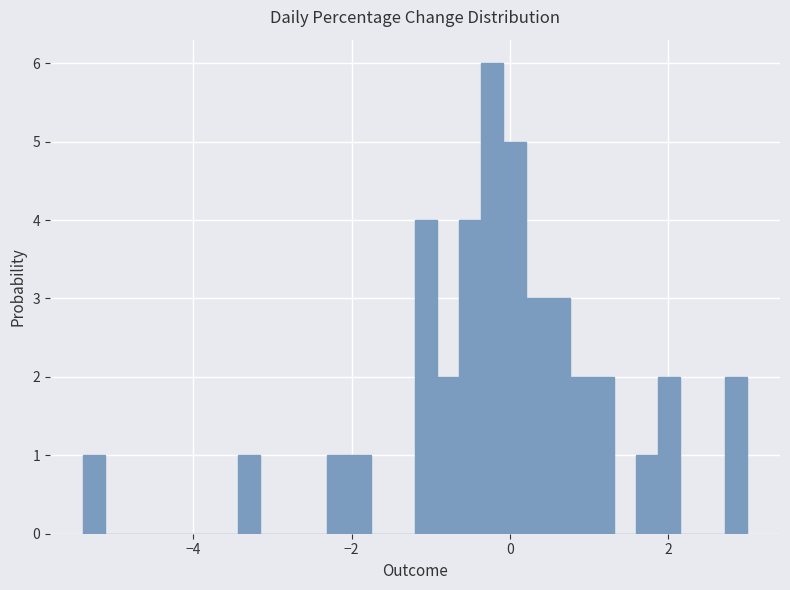

Around what value on the x-axis is the tallest bar? Give the approximate position of its centre, as read against the axis.

-0.2